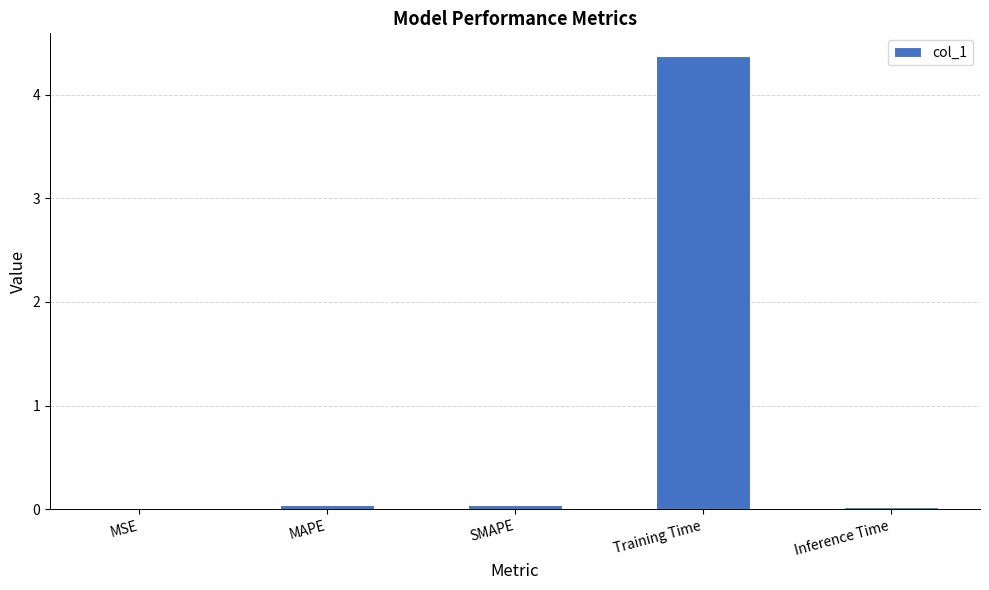

Count the number of data series in this chart.

1